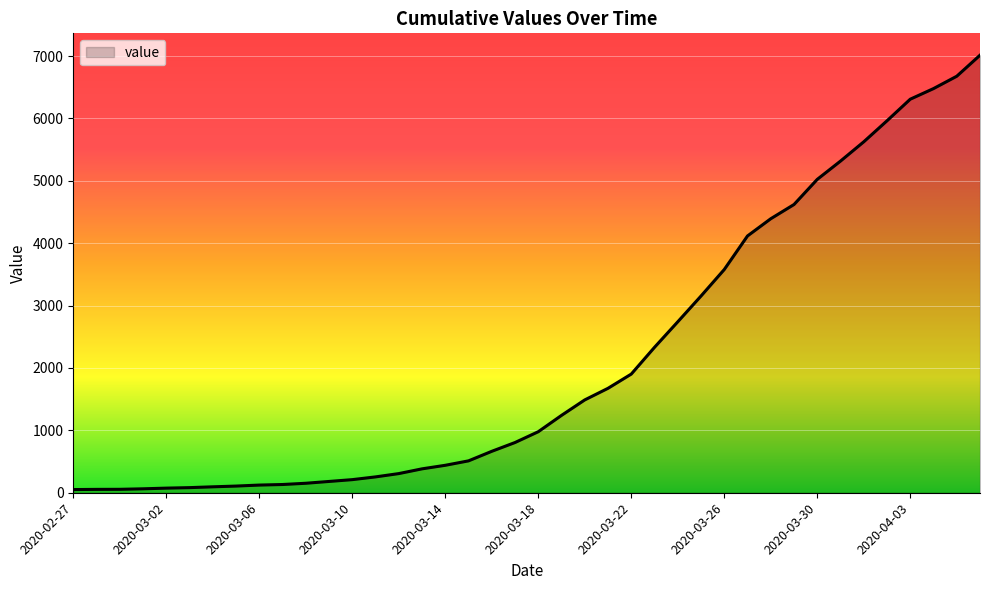

What is the greatest value displayed?

7013